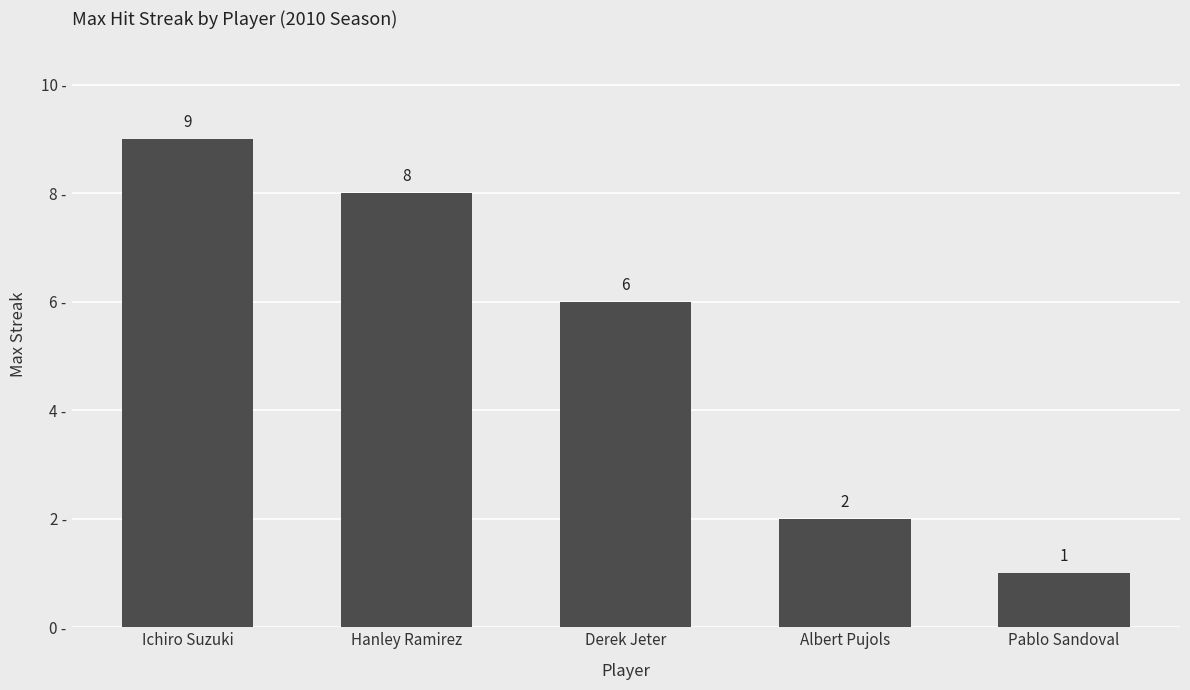

At which category does the chart reach its peak across all series?

Ichiro Suzuki